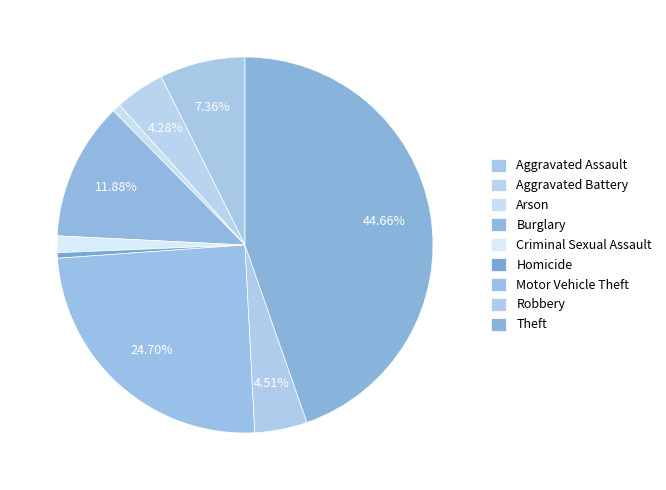

Count the number of slices in the pie.

9